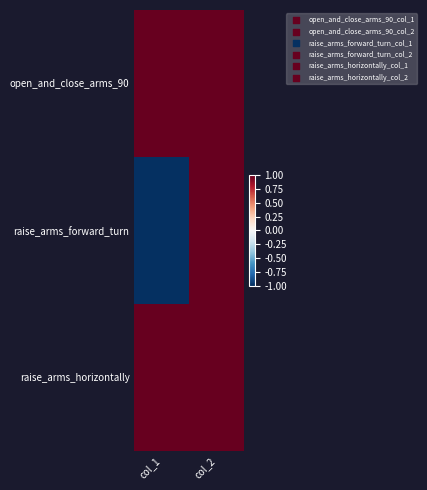

Which series has the largest total across all categories?

open_and_close_arms_90